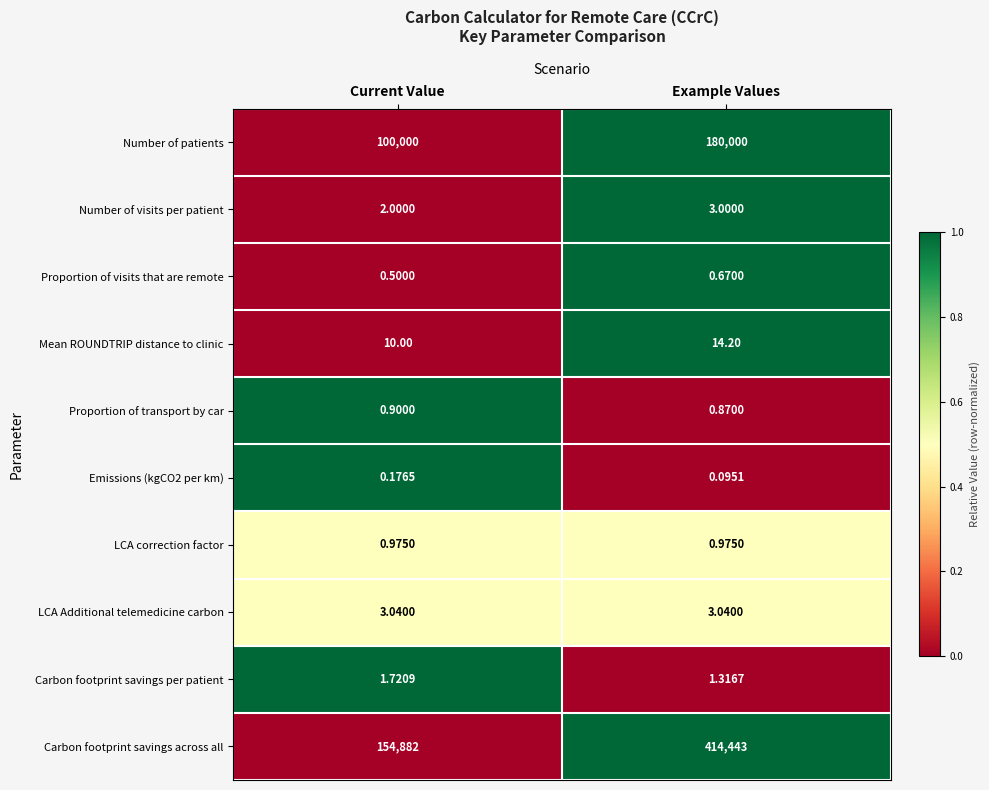

Which label corresponds to the smallest value in the chart?

Example Values